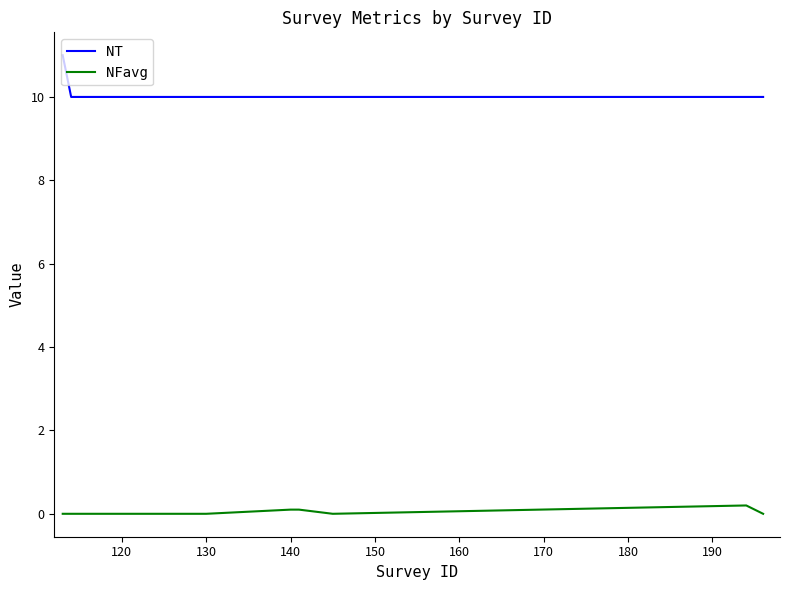

Reading left to right, list all the values displayed in this chart.

NT: 11.0	10.0	10.0	10.0	10.0	10.0	10.0	10.0	10.0	10.0	10.0	10.0	10.0	10.0	10.0	10.0	10.0	10.0	10.0	10.0
NFavg: 0.0	0.0	0.0	0.0	0.0	0.0	0.0	0.0	0.0	0.0	0.0	0.0	0.0	0.0	0.0	0.1	0.1	0.0	0.2	0.0